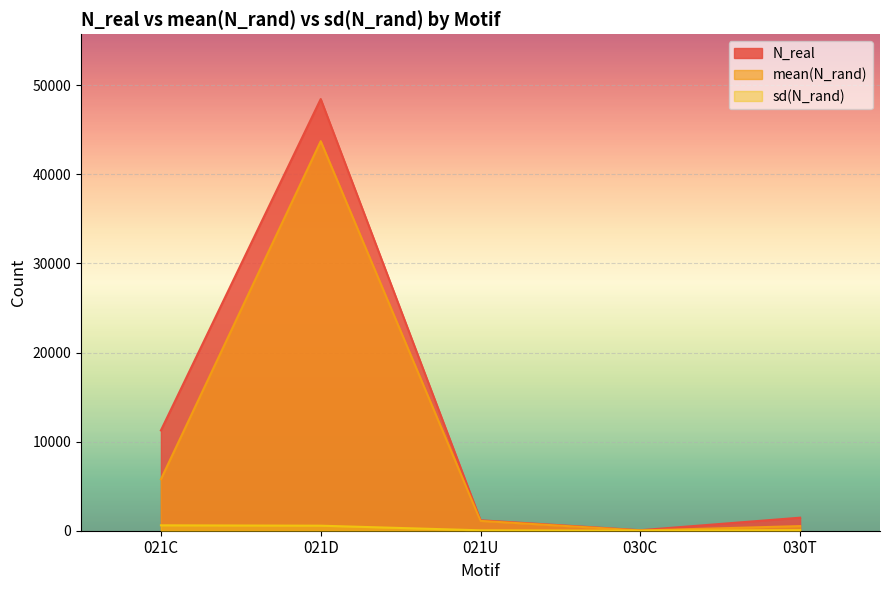

How many interior local valleys does the sd(N_rand) series have?

1